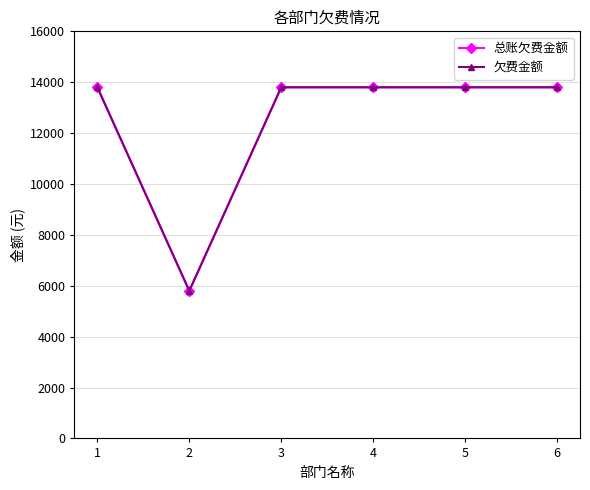

Is it true that 欠费金额 equals 13800 at 5?

True